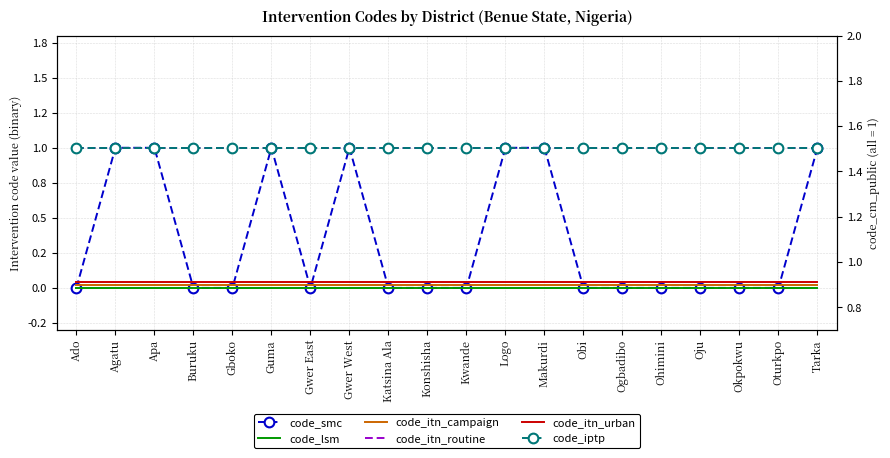

At which category does the chart reach its peak across all series?

Agatu